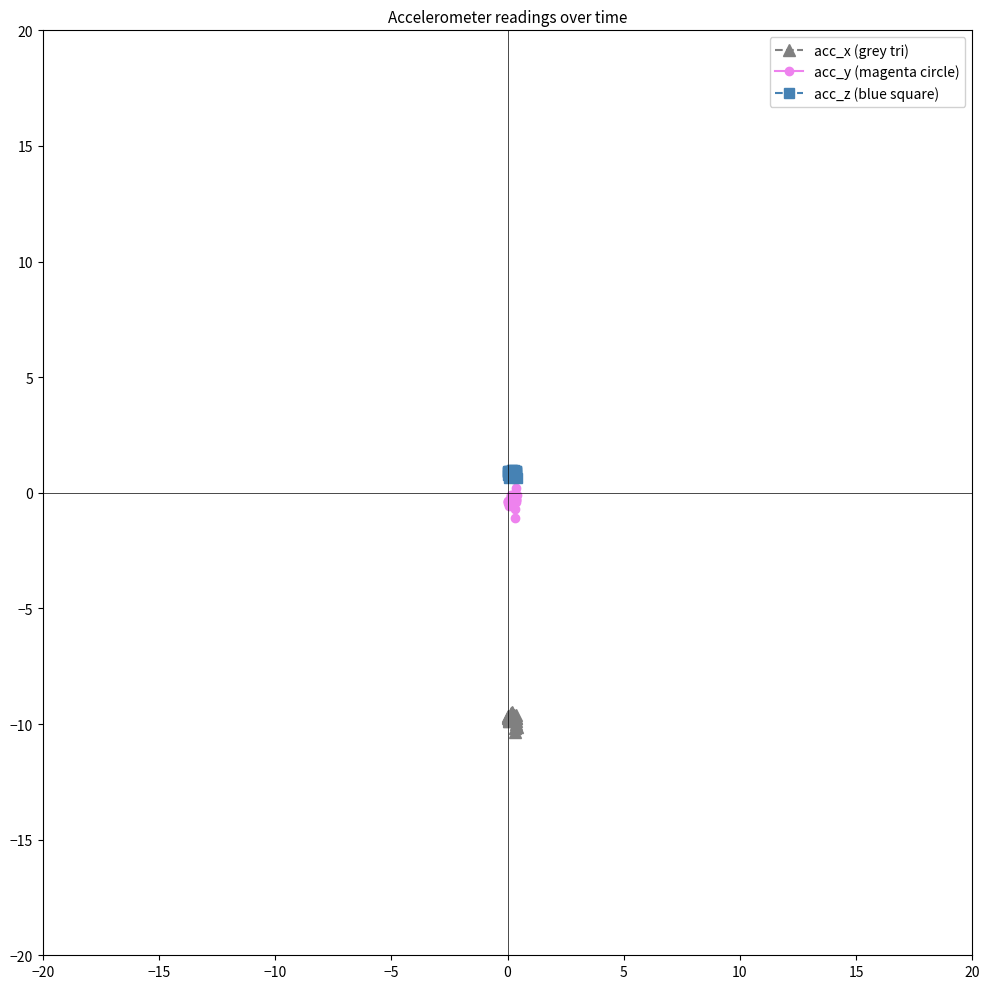

True or false: acc_x (grey tri) has more than 0 points higher than both neighbors.

True